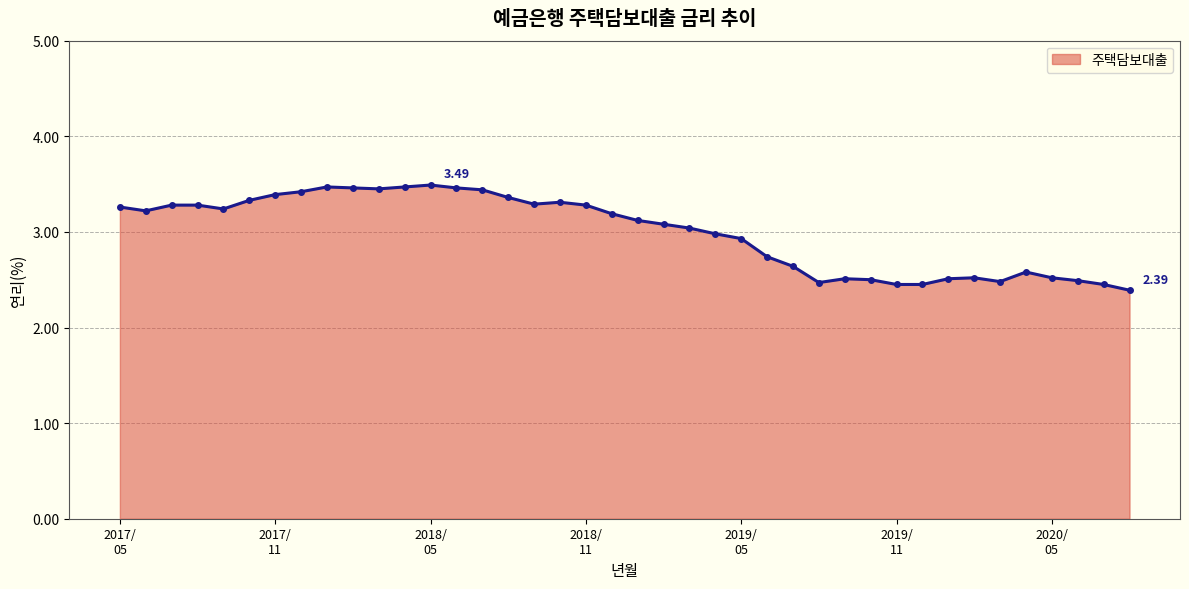

True or false: there are more than 1 points higher than both neighbors.

True